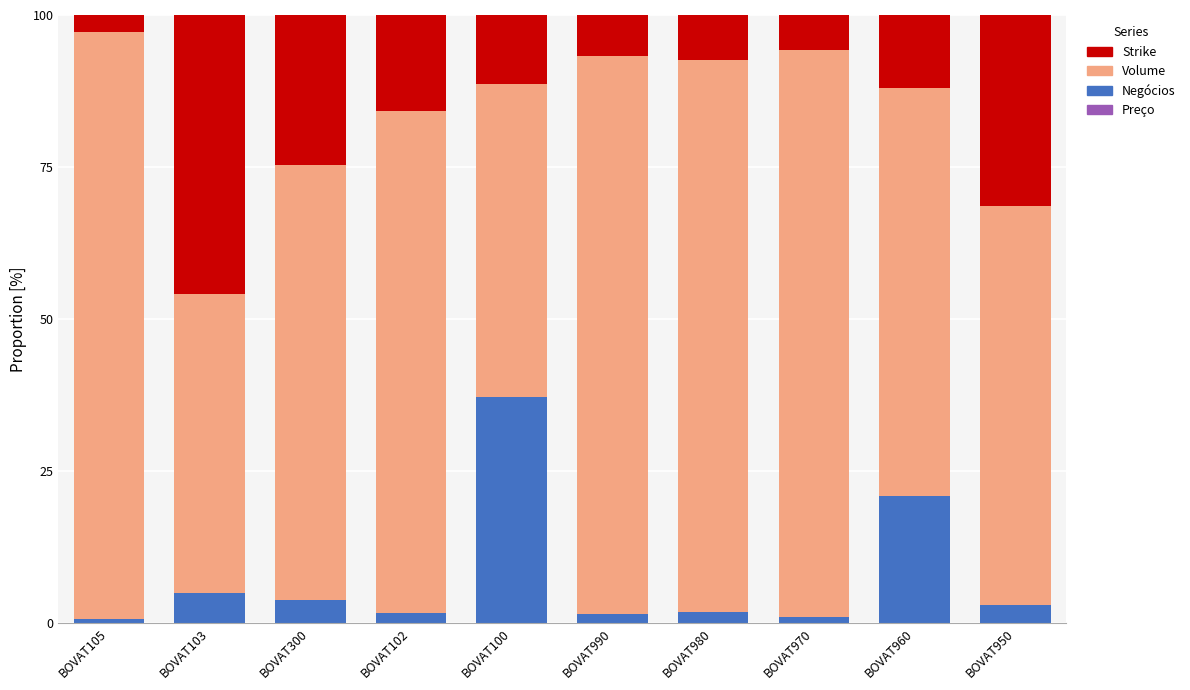

True or false: Negócios has a value of 20.9 at BOVAT960.

True